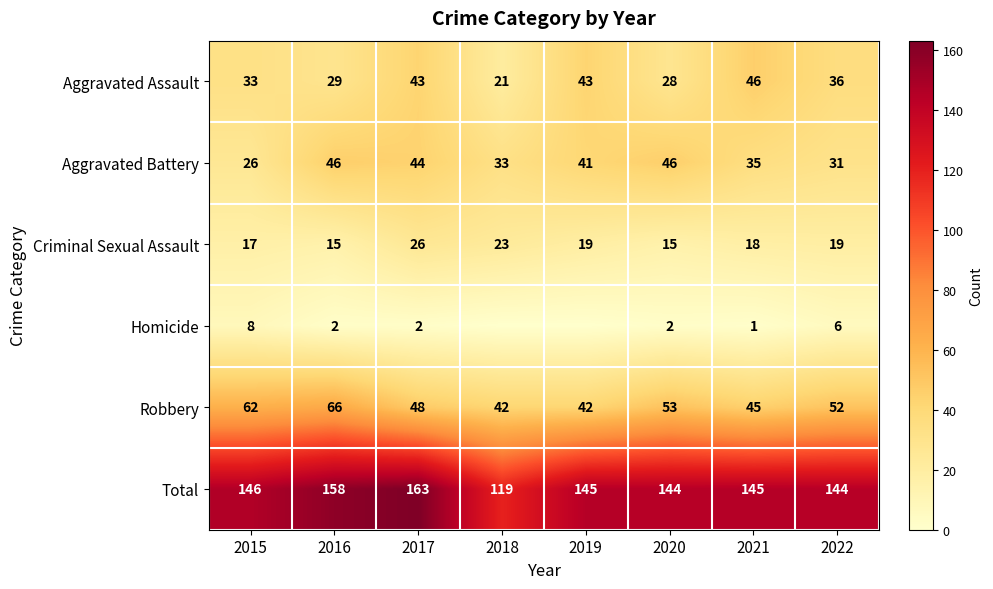

Where is Aggravated Assault nearest to the value 33?

2015